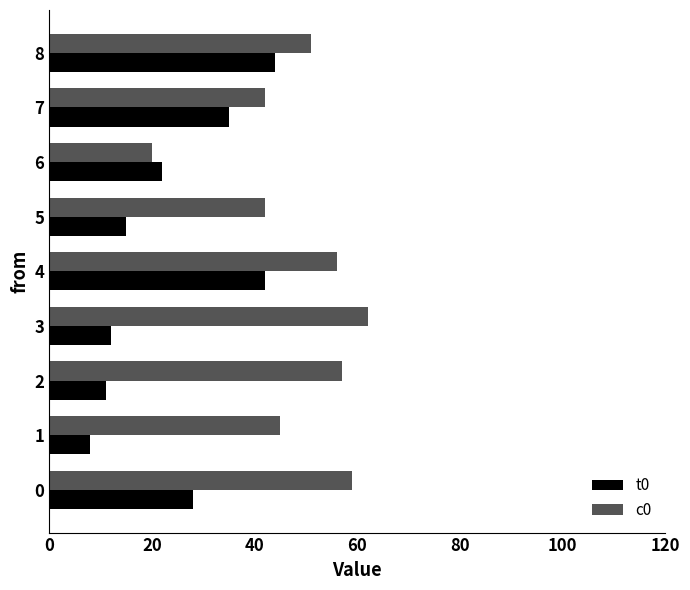

Rank the series by their average value, from highest to lowest.

c0, t0